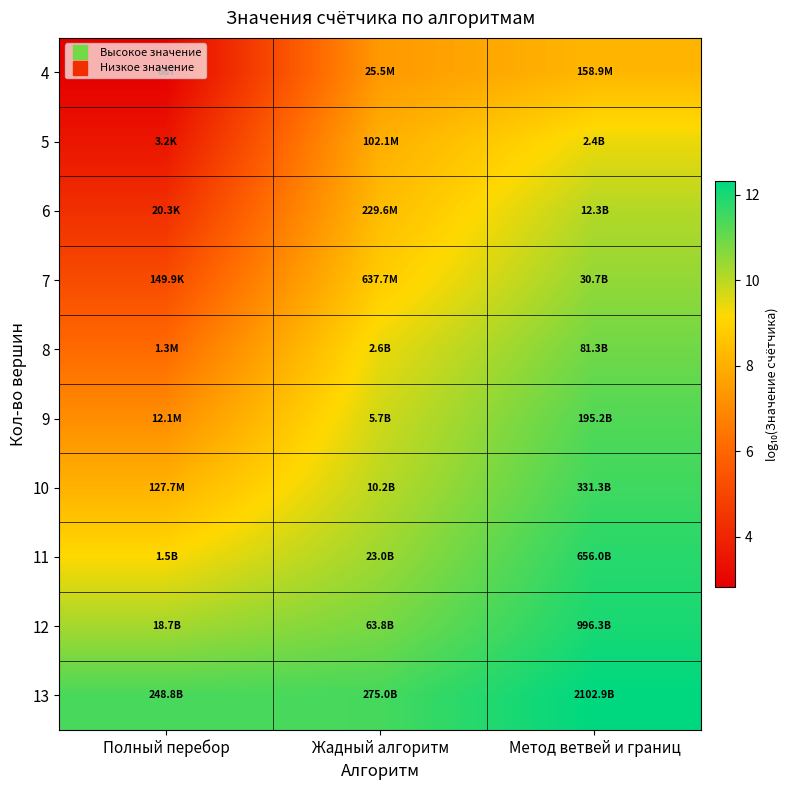

Rank the categories by 6 value from highest to lowest.

Метод ветвей и границ, Жадный алгоритм, Полный перебор